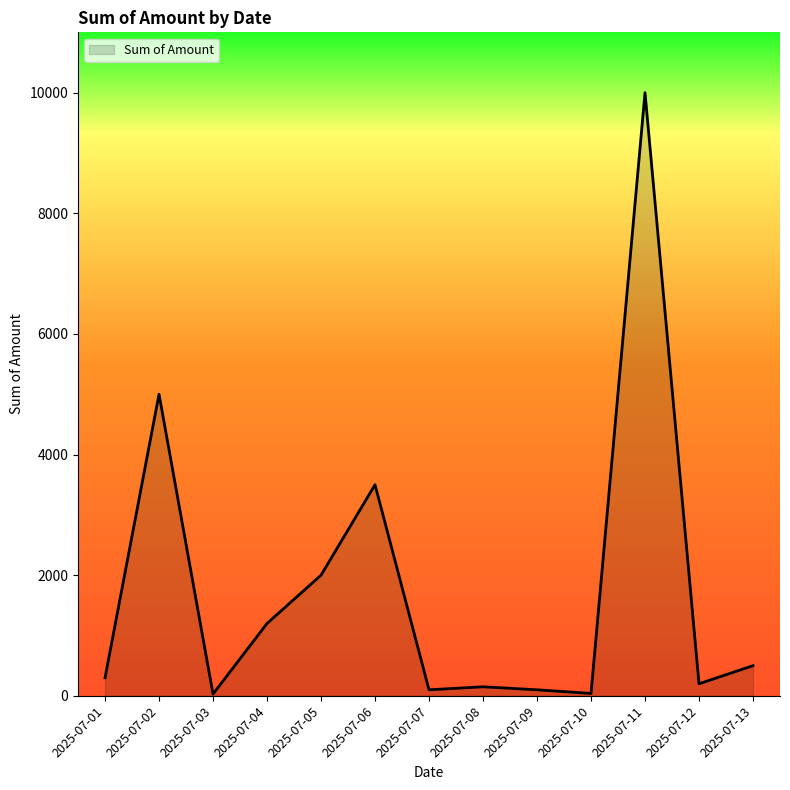

Which label corresponds to the largest value in the chart?

2025-07-11